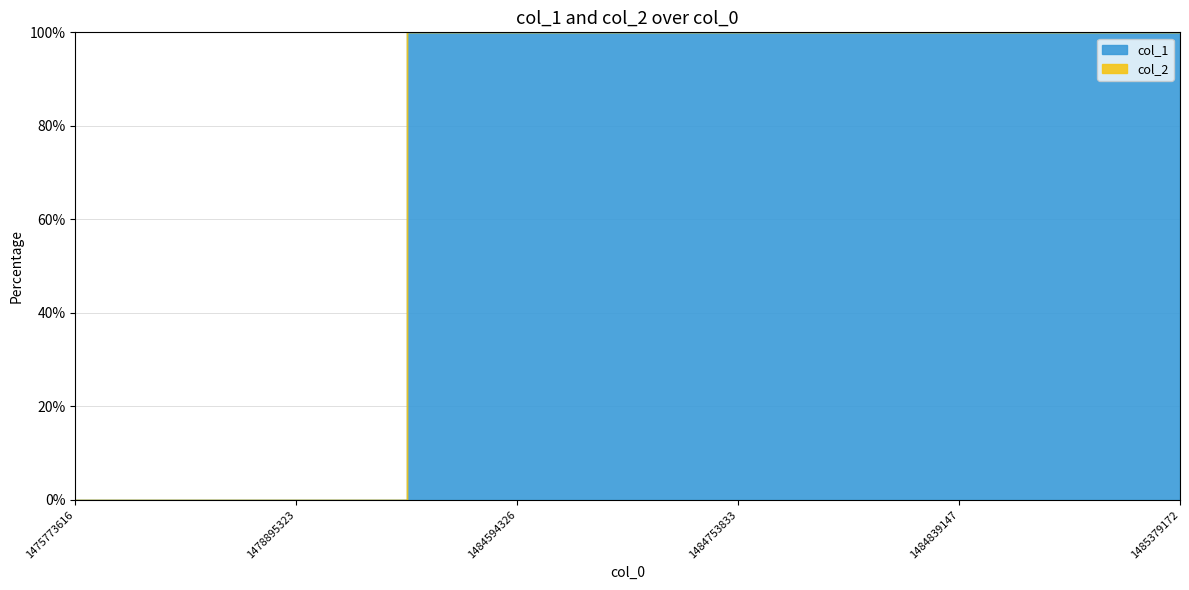

What is the difference between the second highest and second lowest values in the col_1 series?

3